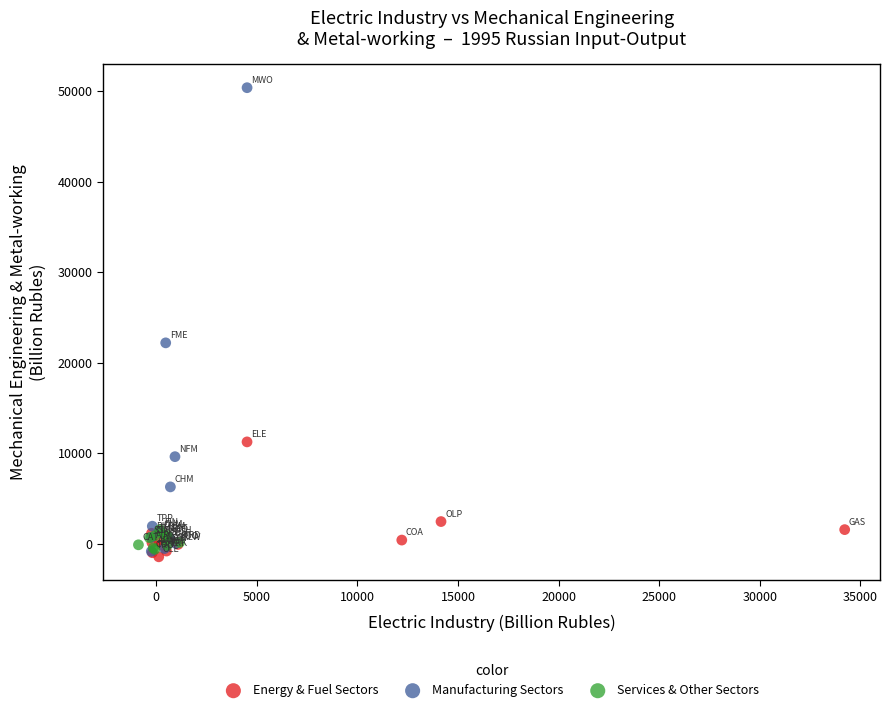

What are all the series names shown in the legend?

Energy & Fuel Sectors, Manufacturing Sectors, Services & Other Sectors